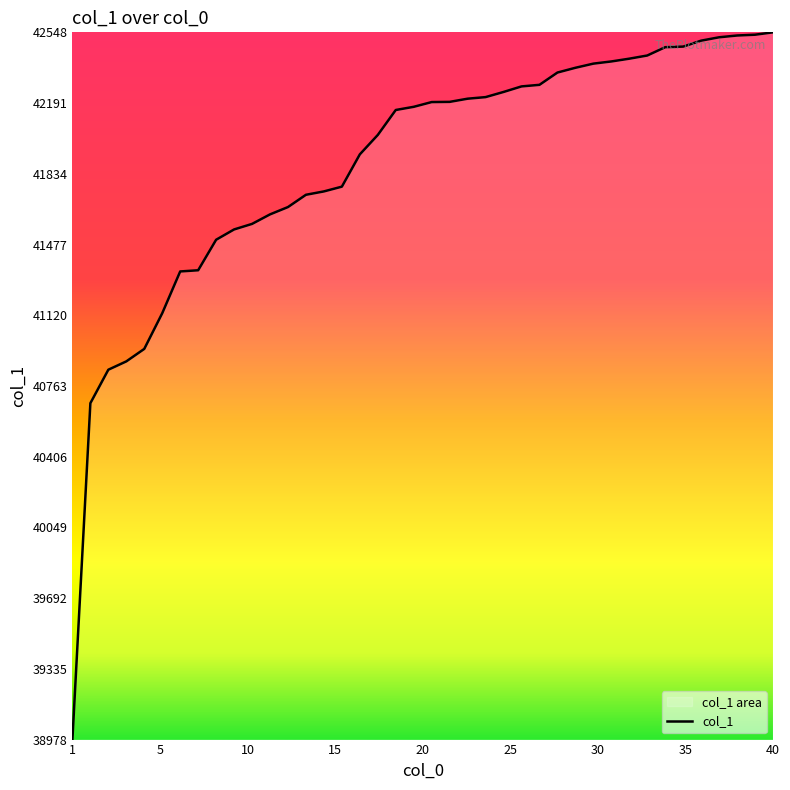

What is the greatest value displayed?

42548